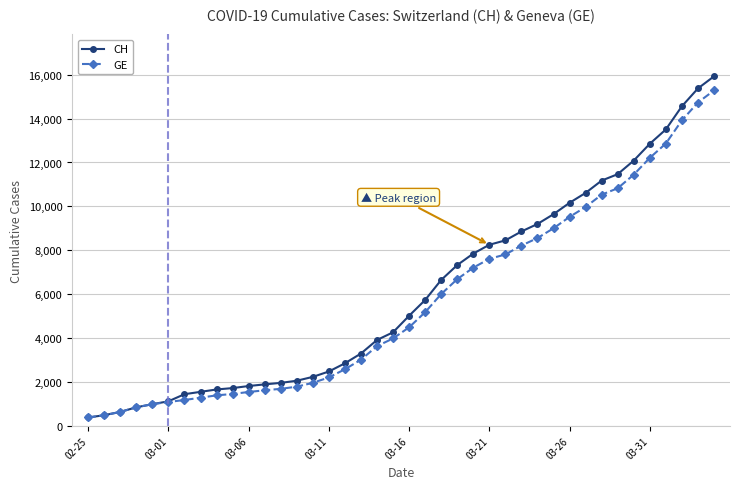

Which series has the widest spread of values?

CH